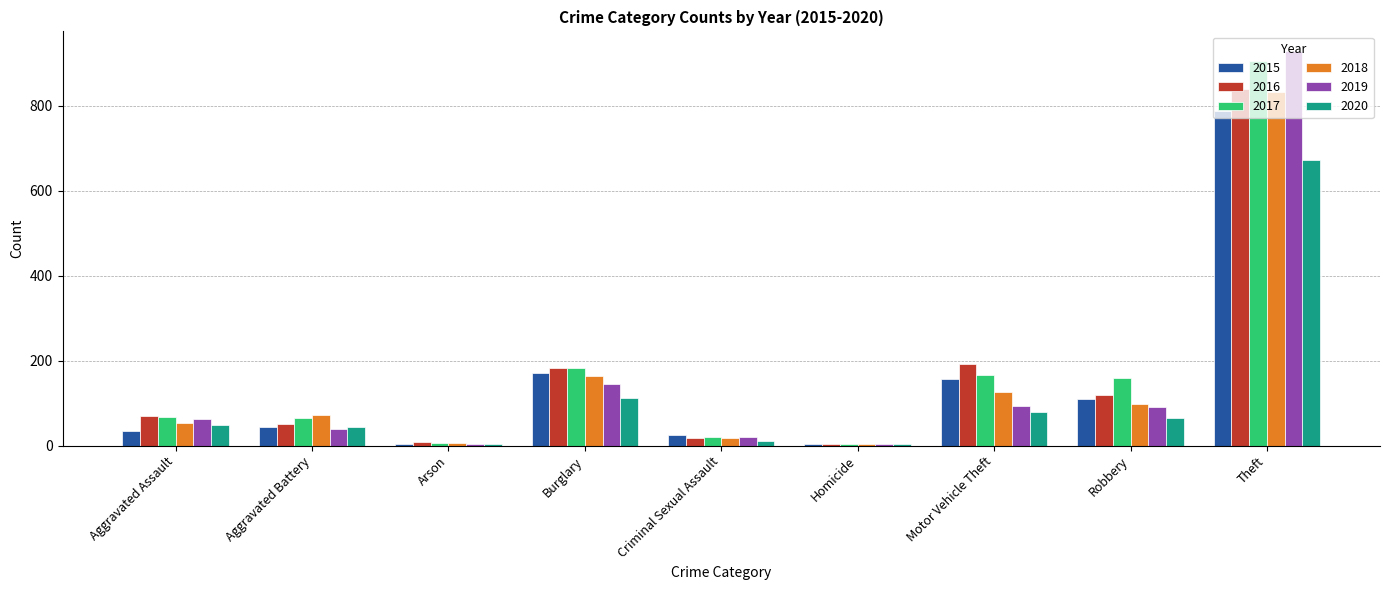

What is the average value of the 2020 series?

116